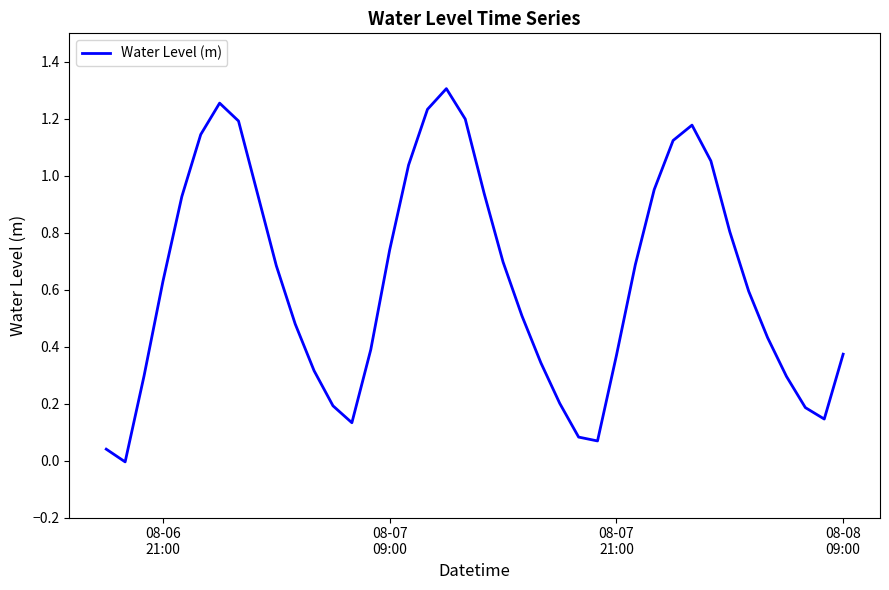

Is this an area chart (filled region under the line)?

No